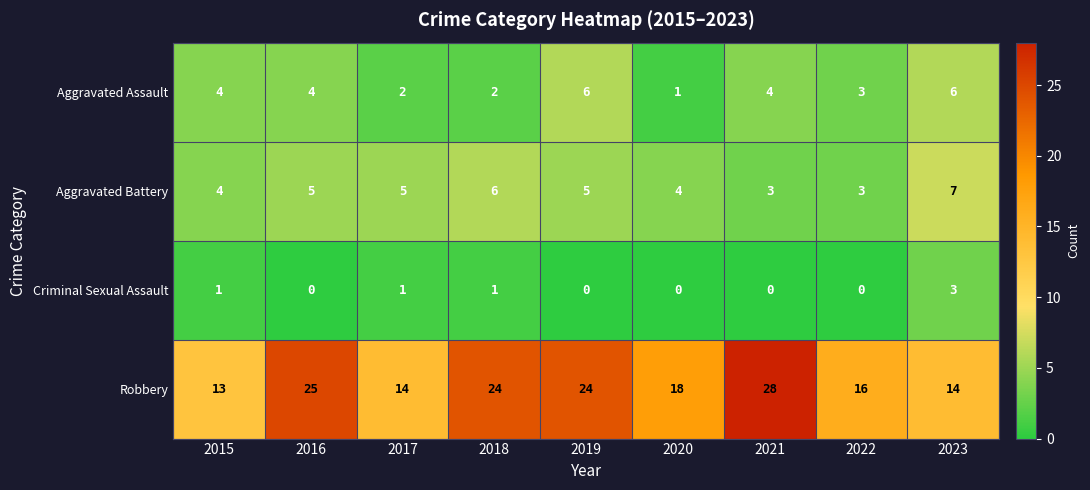

Which series has the largest total across all categories?

Robbery